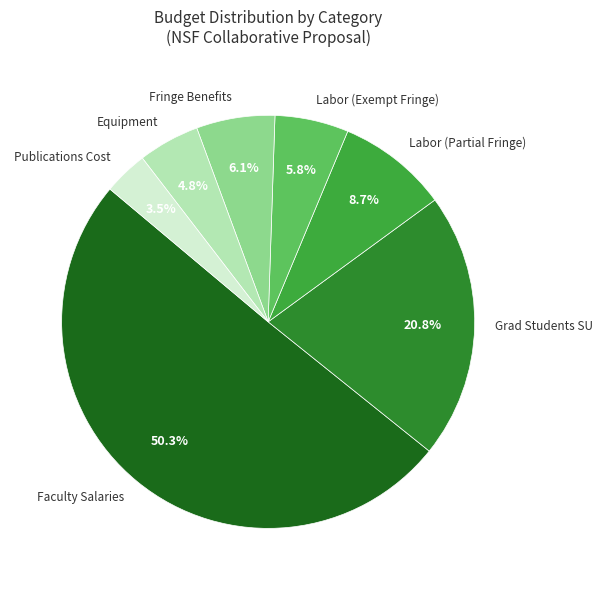

Approximately how many times larger is the value at Grad Students SU compared to Labor (Exempt Fringe)?

3.6